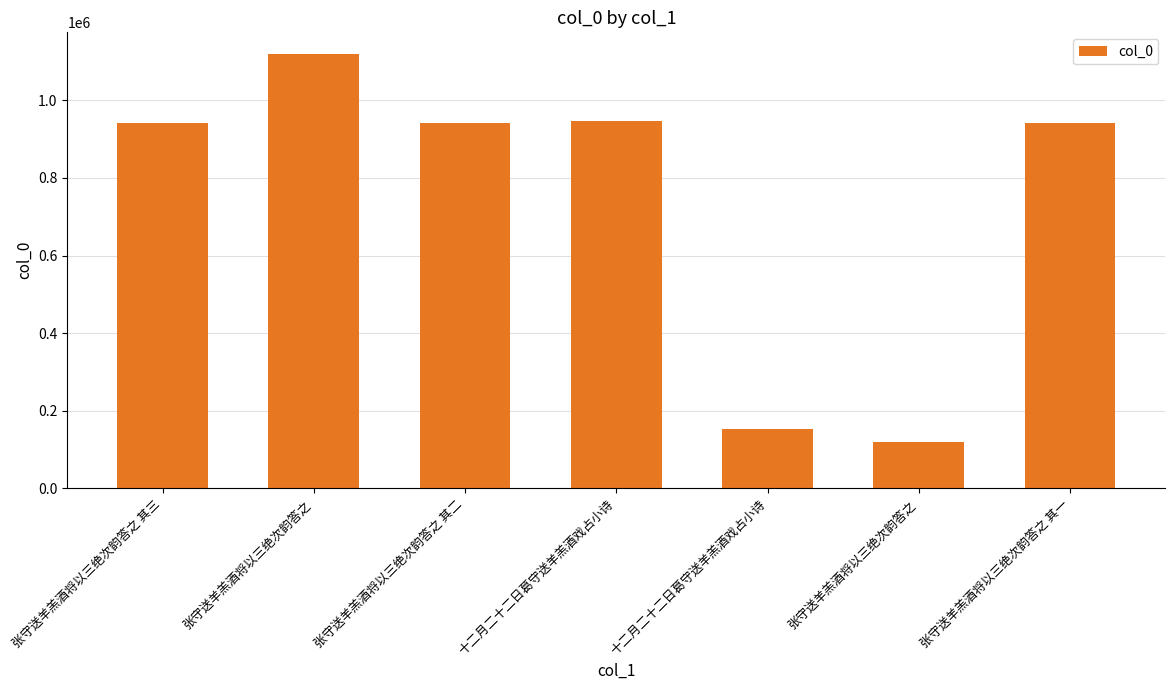

How many data points are less than 942568?

3